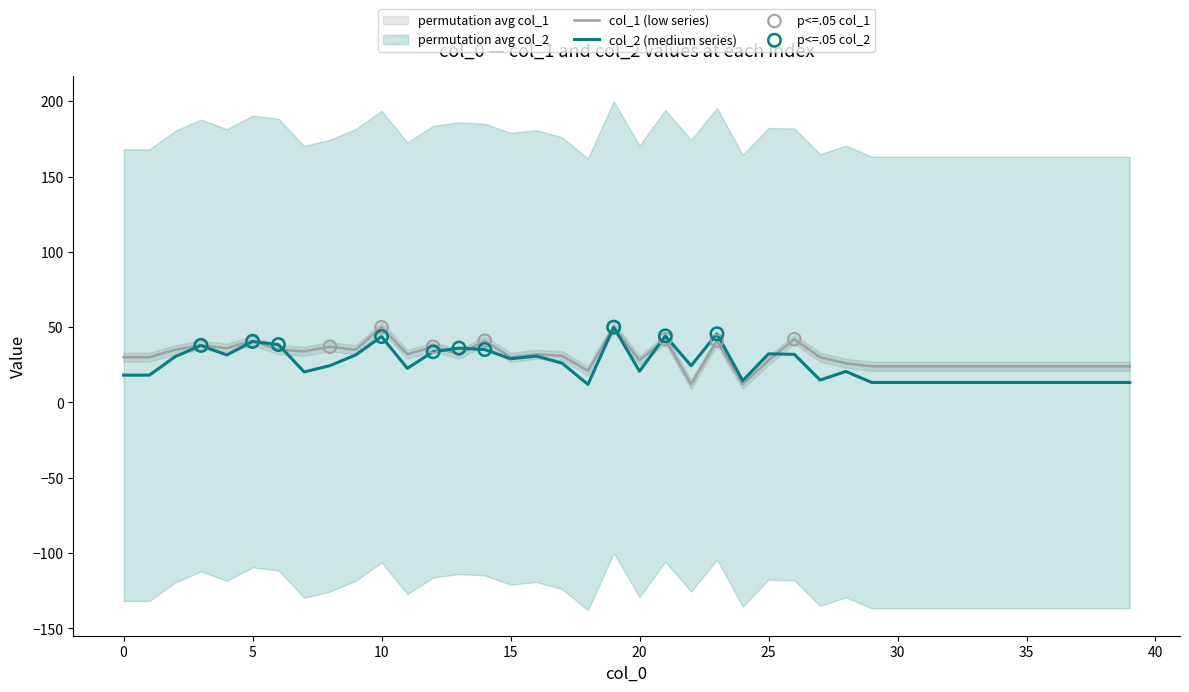

What is the total value across all series at 33?

37.3